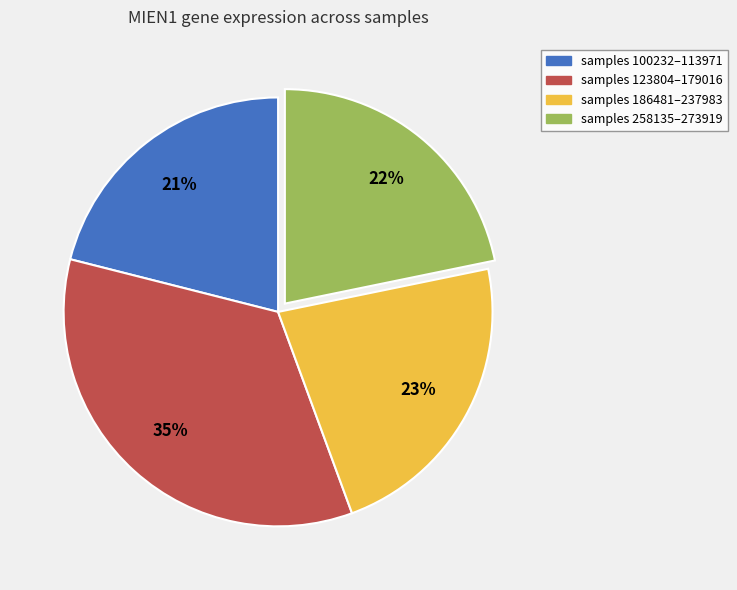

Is there a majority slice in this chart?

No